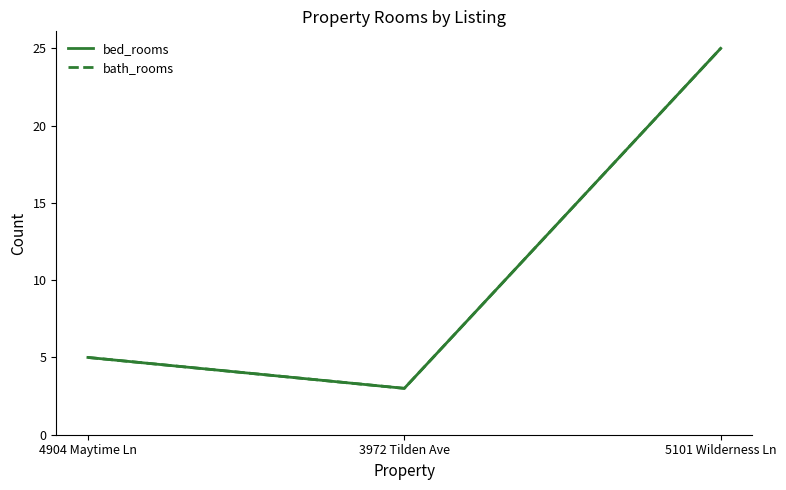

At which category does the chart reach its peak across all series?

5101 Wilderness Ln